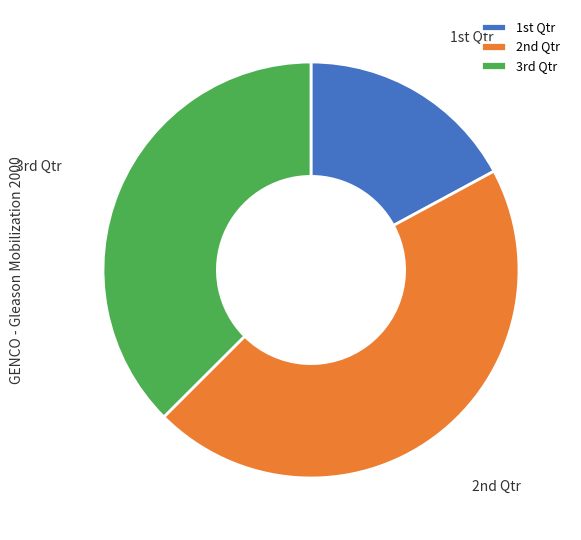

Count the number of slices in the pie.

3